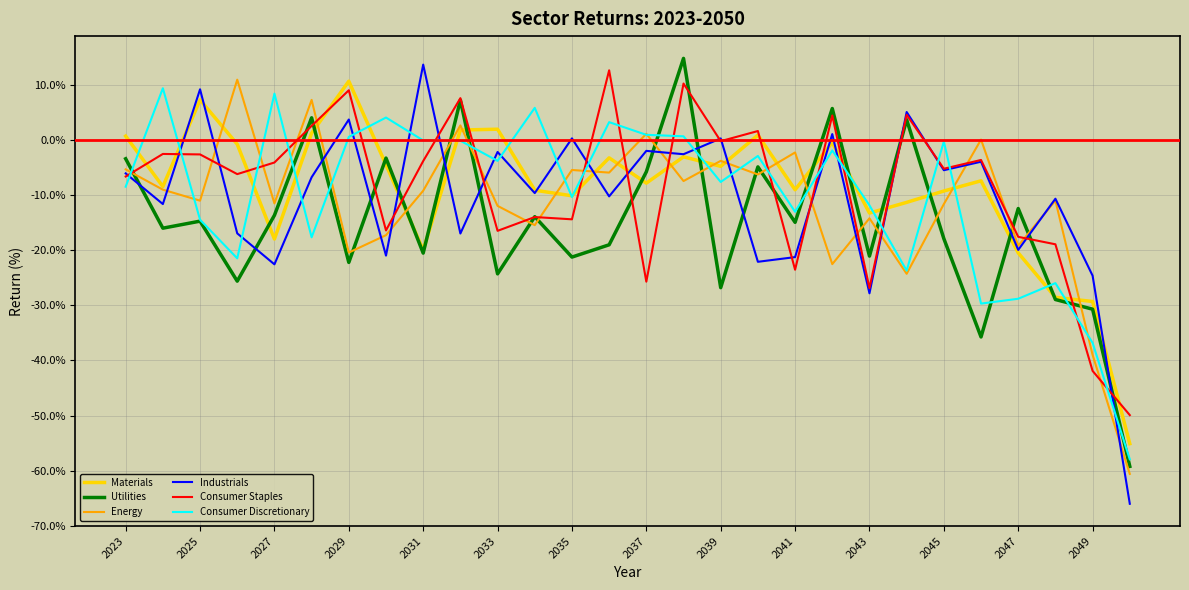

What is the highest value of the Consumer Staples series?

12.6